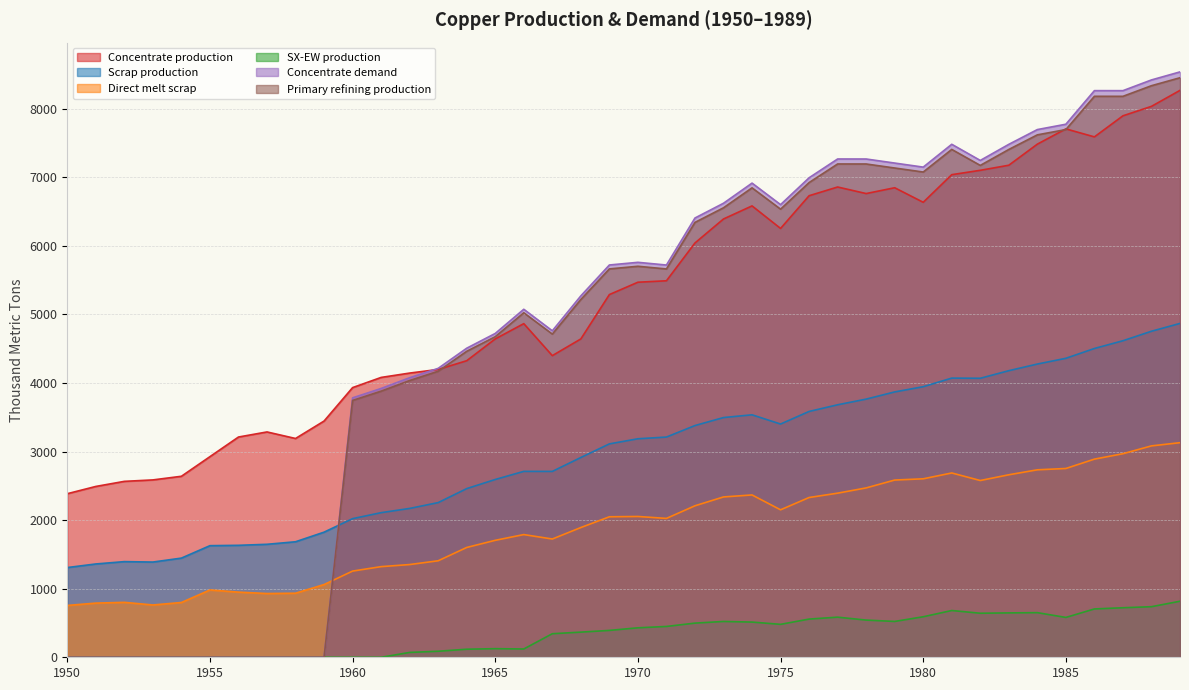

At which label is SX-EW production closest to 408?

1969